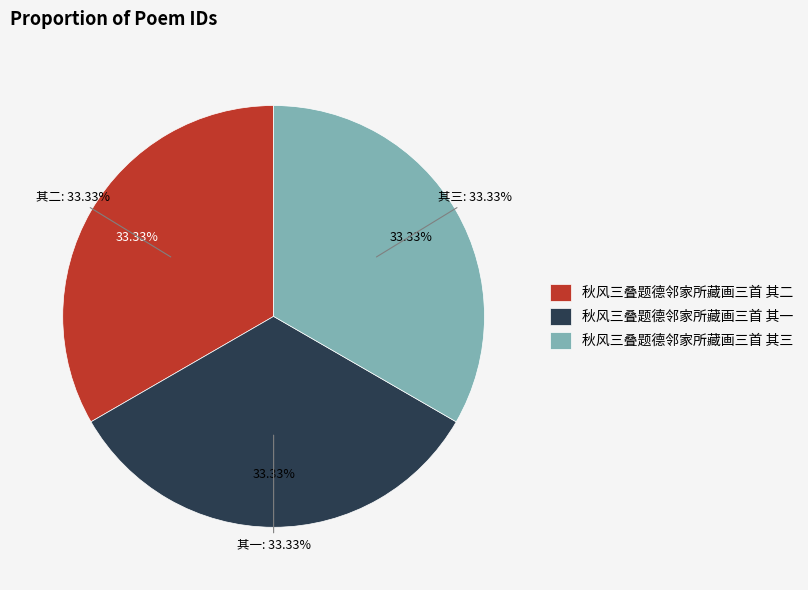

Is 秋风三叠题德邻家所藏画三首 其一 the majority of the pie?

No